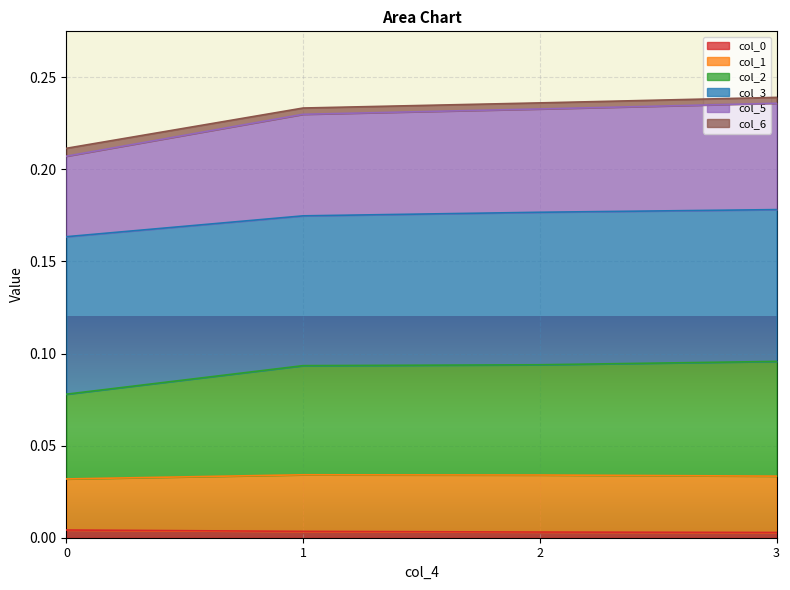

How many lines are shown in the chart?

6